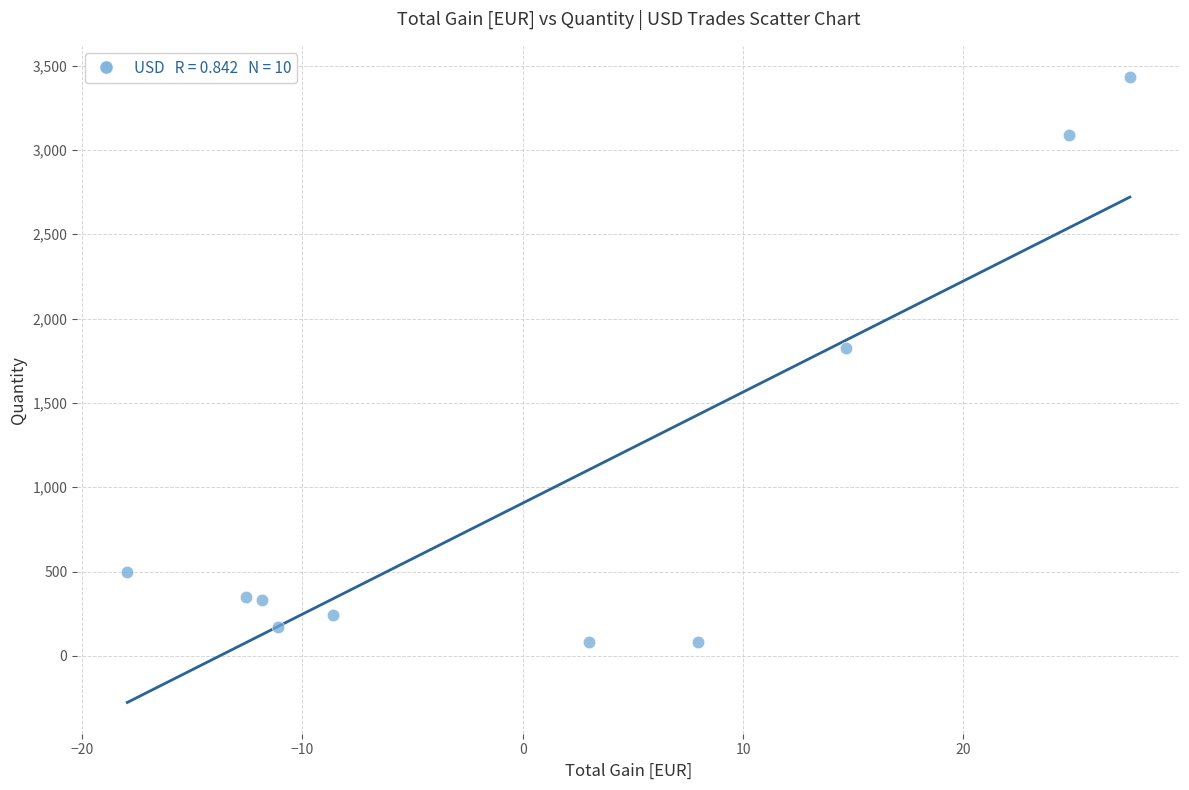

What Y value in the scatter plot is closest to 1758?

1826.0